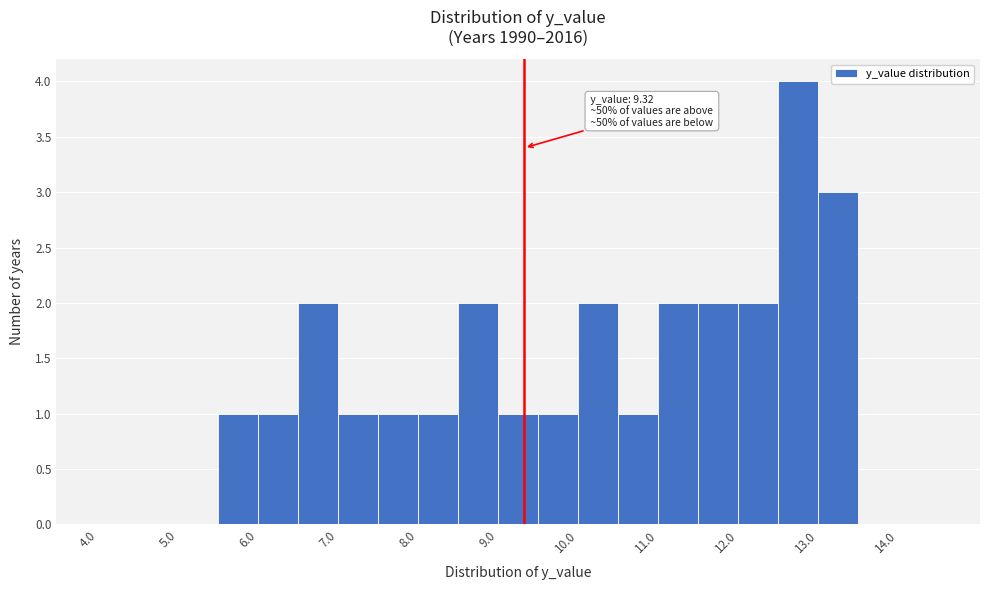

Over which range of the x-axis is the bar tallest?

12.5 to 13.0